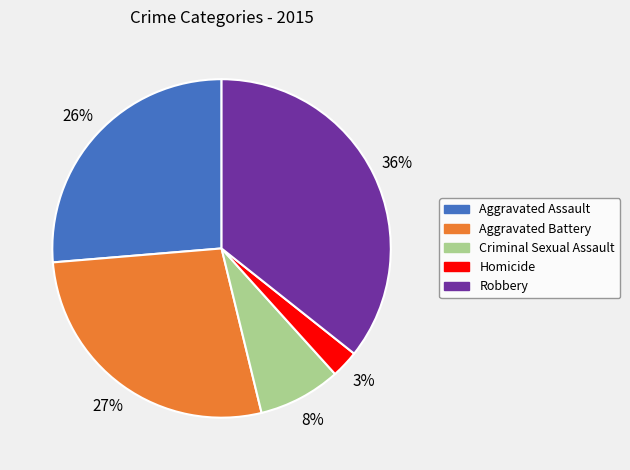

Is it true that Criminal Sexual Assault is 1% of the pie?

False